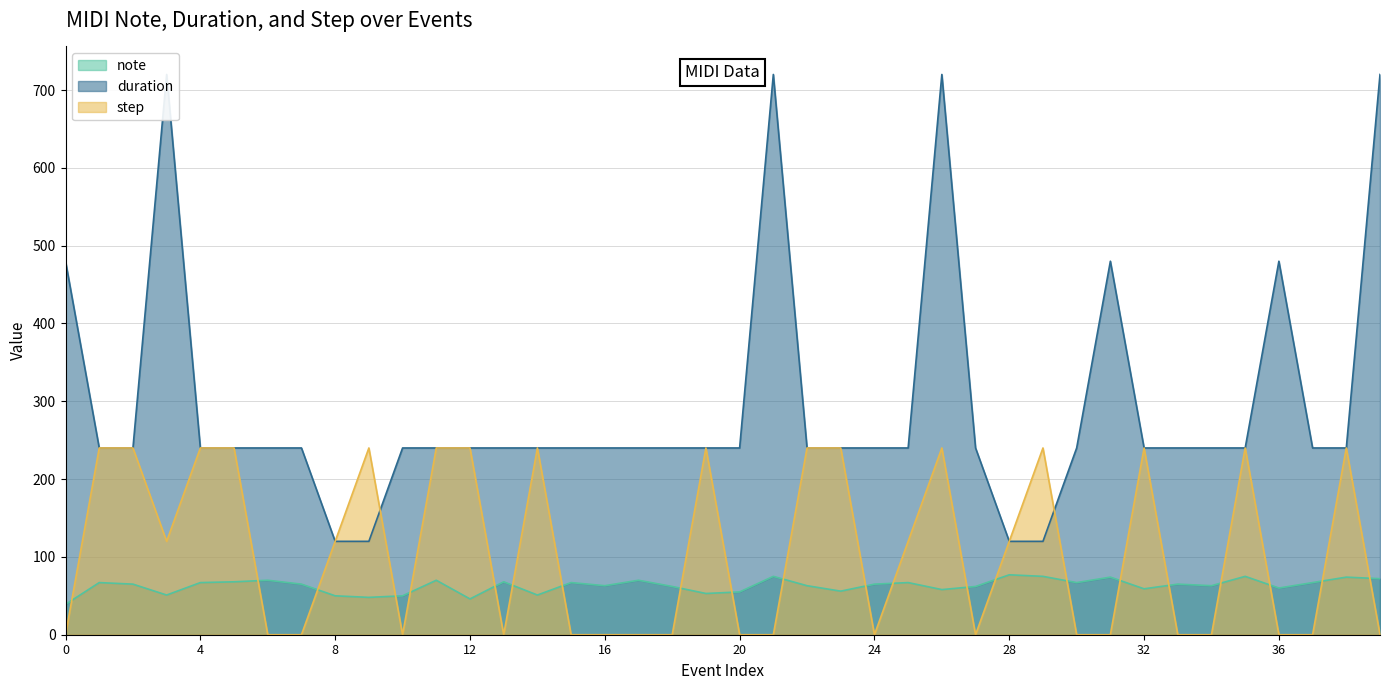

Between 35 and 37, which series saw the biggest shift?

step